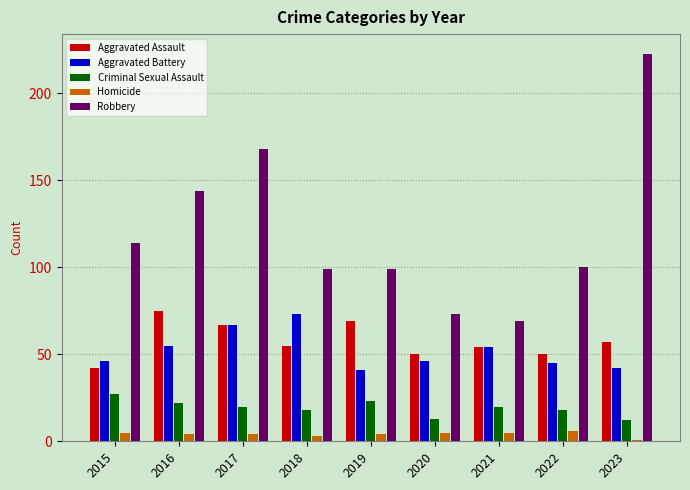

What is the difference between the maximum and minimum values in the Aggravated Battery series?

32